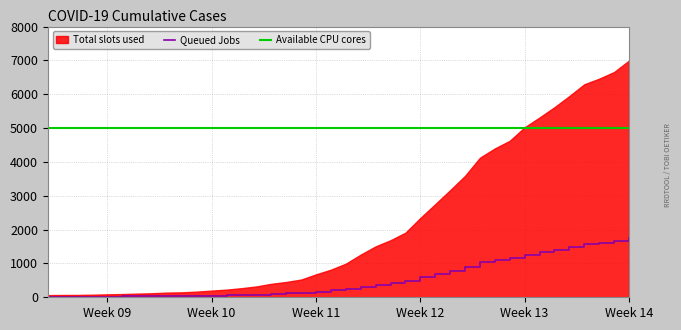

Read the value at 2020-03-05.

29.8